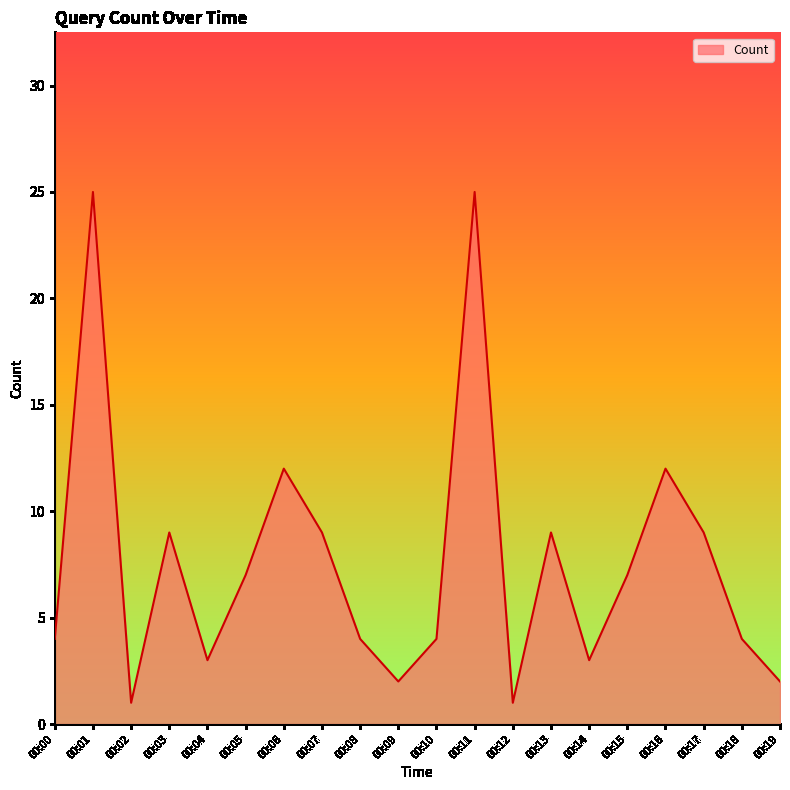

What is the ratio of the value at 00:12 to the value at 00:17?

0.1